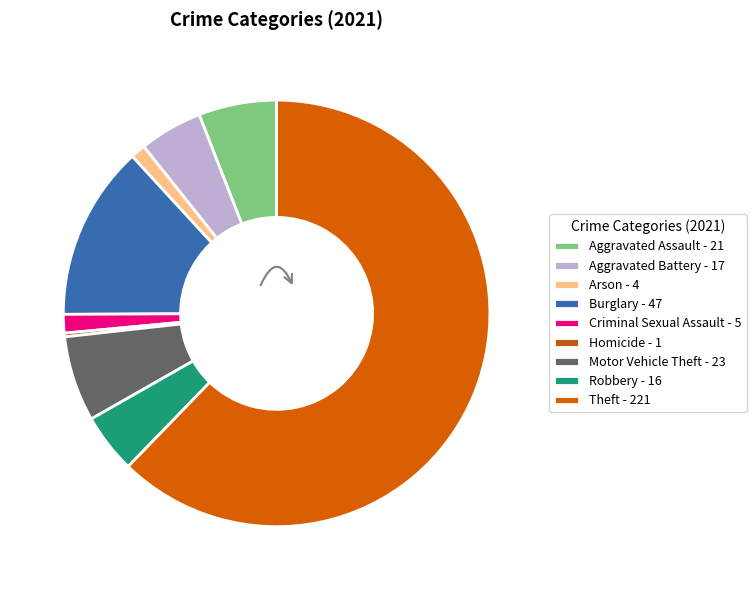

To the nearest percent, what is the difference between the Motor Vehicle Theft and Theft slice percentages?

56%